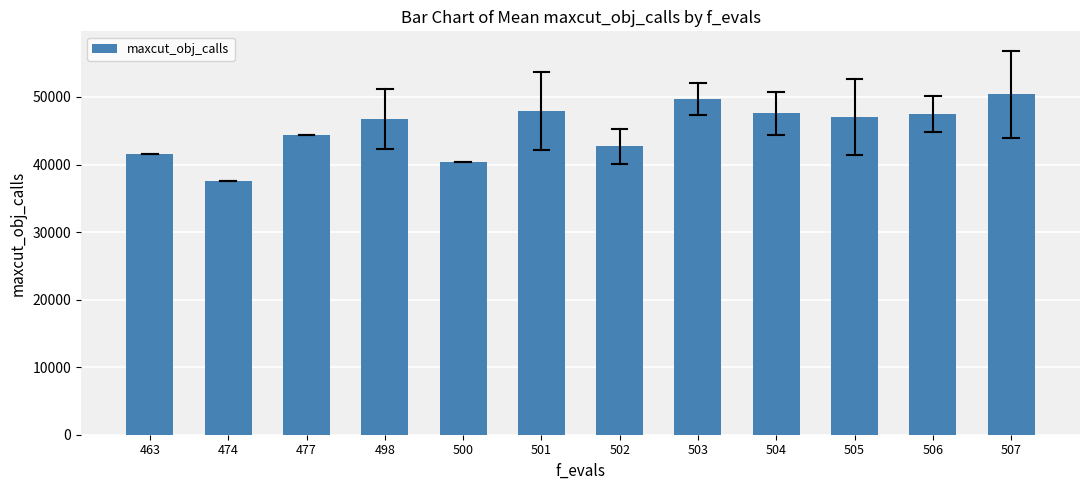

Does the chart contain stacked bars?

No